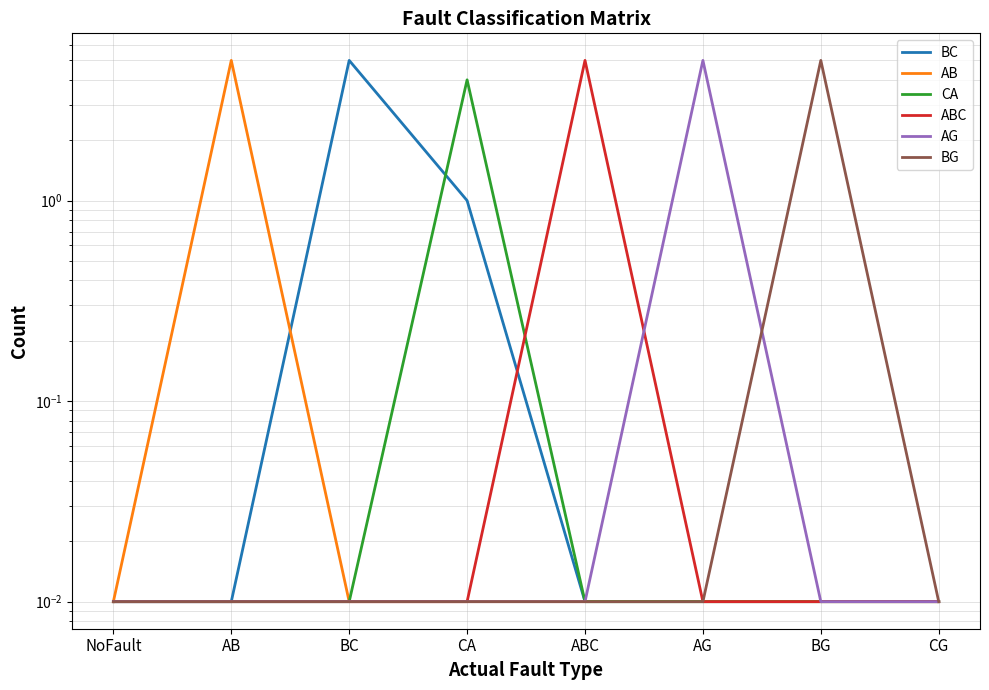

At how many categories does at least one series exceed 4?

5